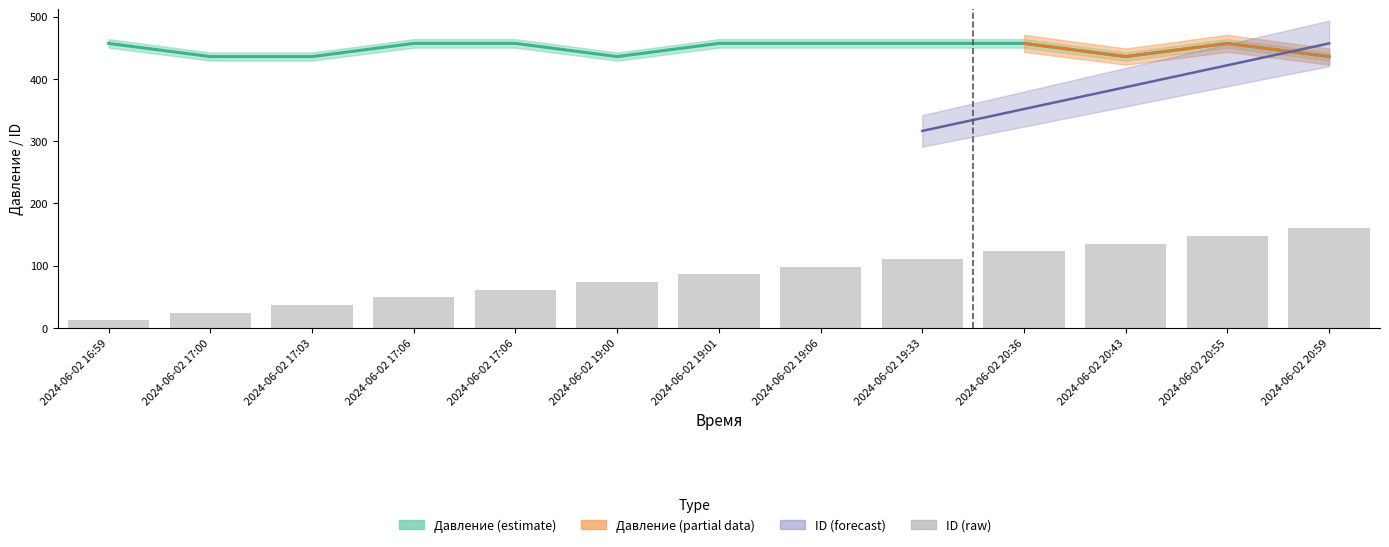

What is the sum of all Давление values?

5833.4